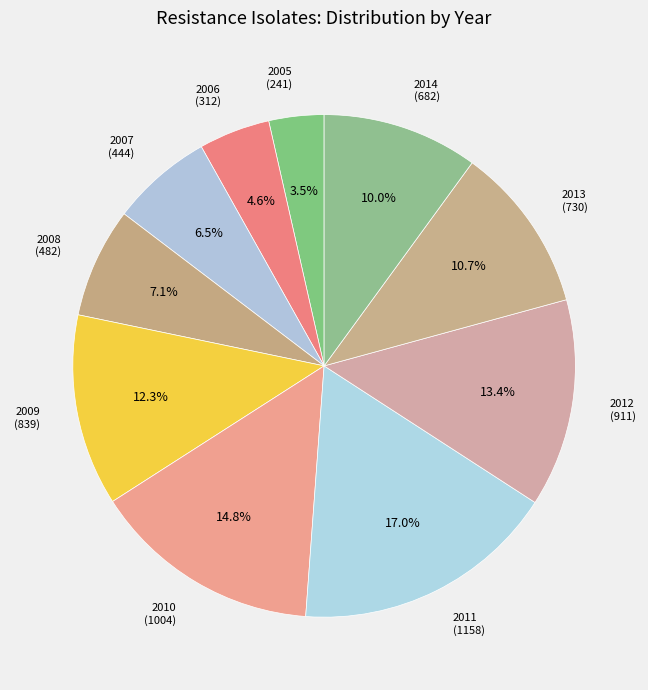

Does 2011 represent more than half of the total?

No